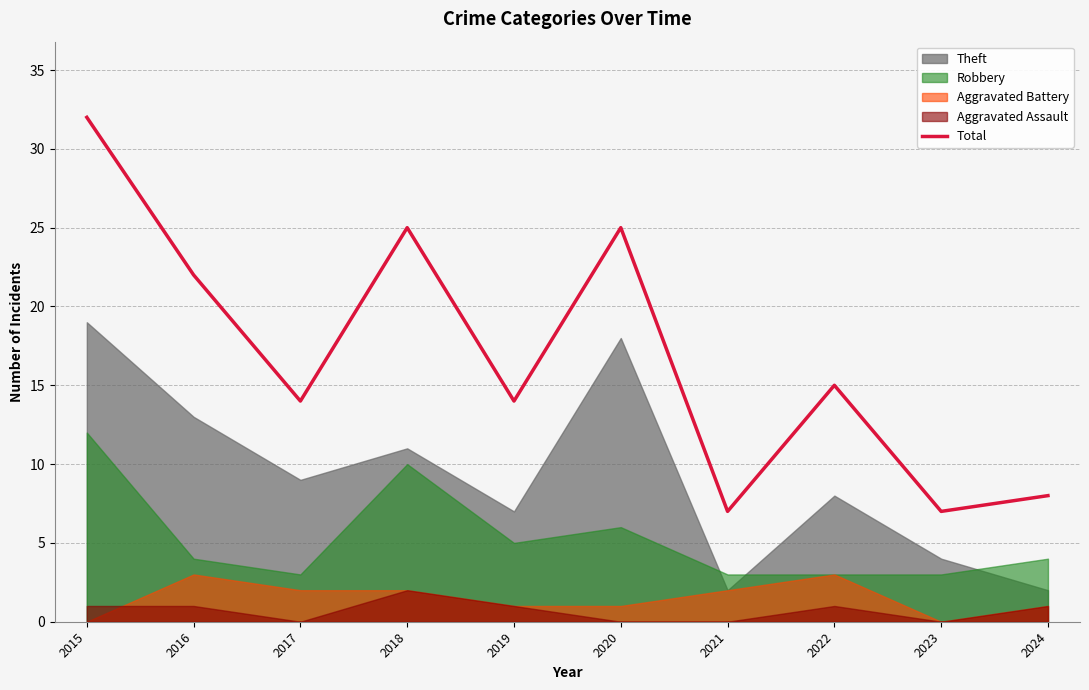

Is it true that the value at 2023 is 7?

True